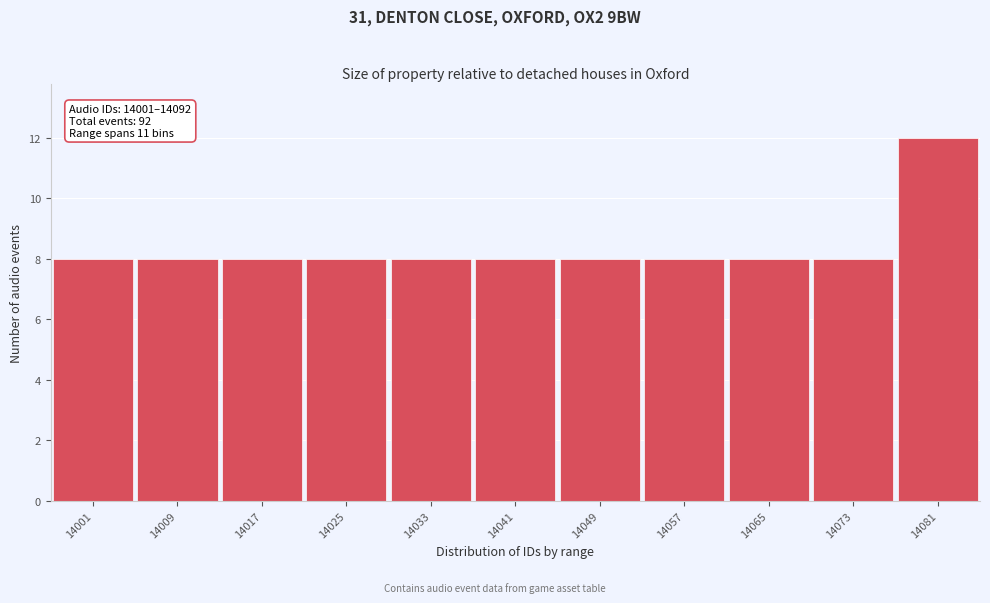

Reading right to left, list all the values displayed in this chart.

12	8	8	8	8	8	8	8	8	8	8